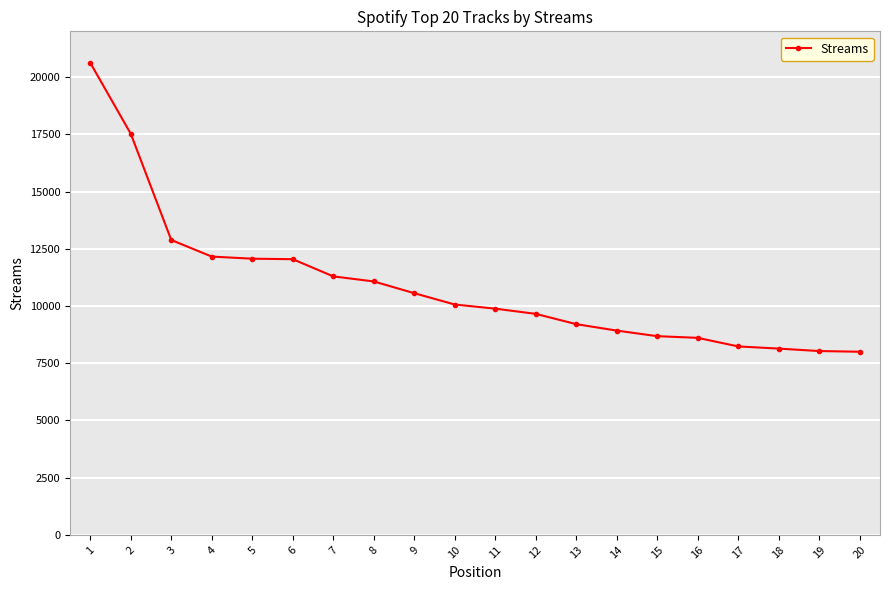

What is the difference between the values at 12 and 20?

1655